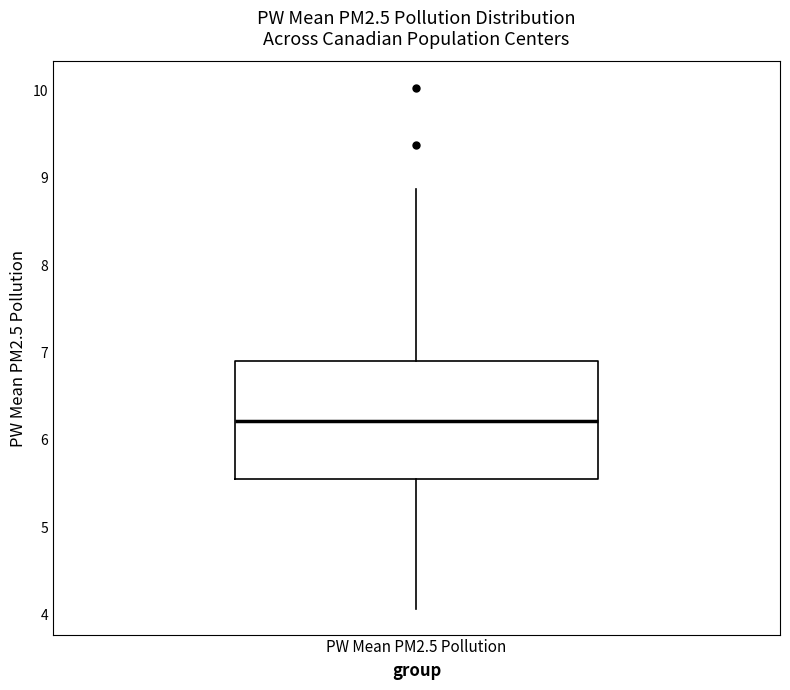

Read this box plot against the y-axis: the position of the median line, the range covered by the box, and the ends of both whiskers. The values are not printed on the chart, so give them approximately, as read against the axis.

median 6.2, box 5.6 to 6.9, whiskers 4.1 to 8.9